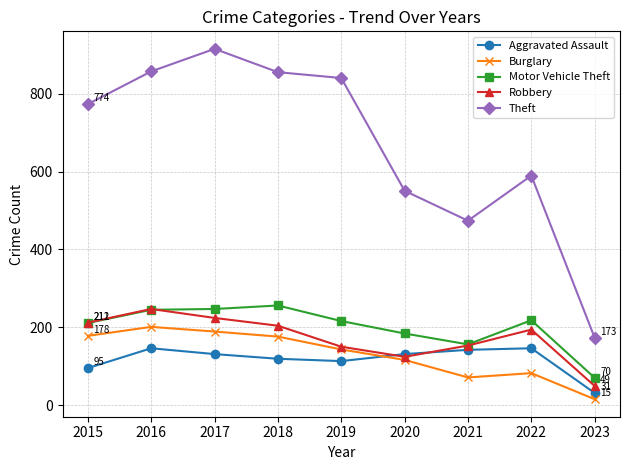

What is the value of the Robbery point at the 8th from the left?

194